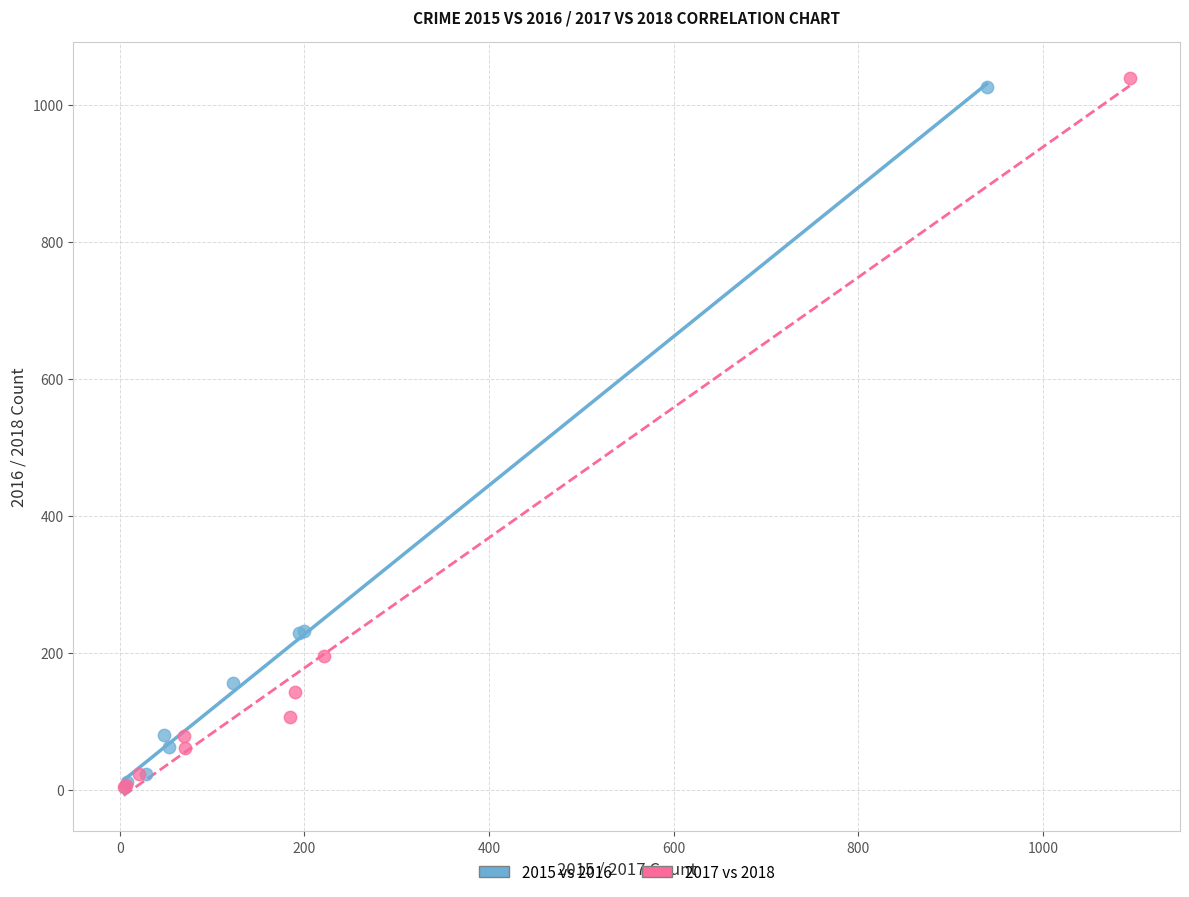

Which series has the widest spread of Y values?

2017 vs 2018